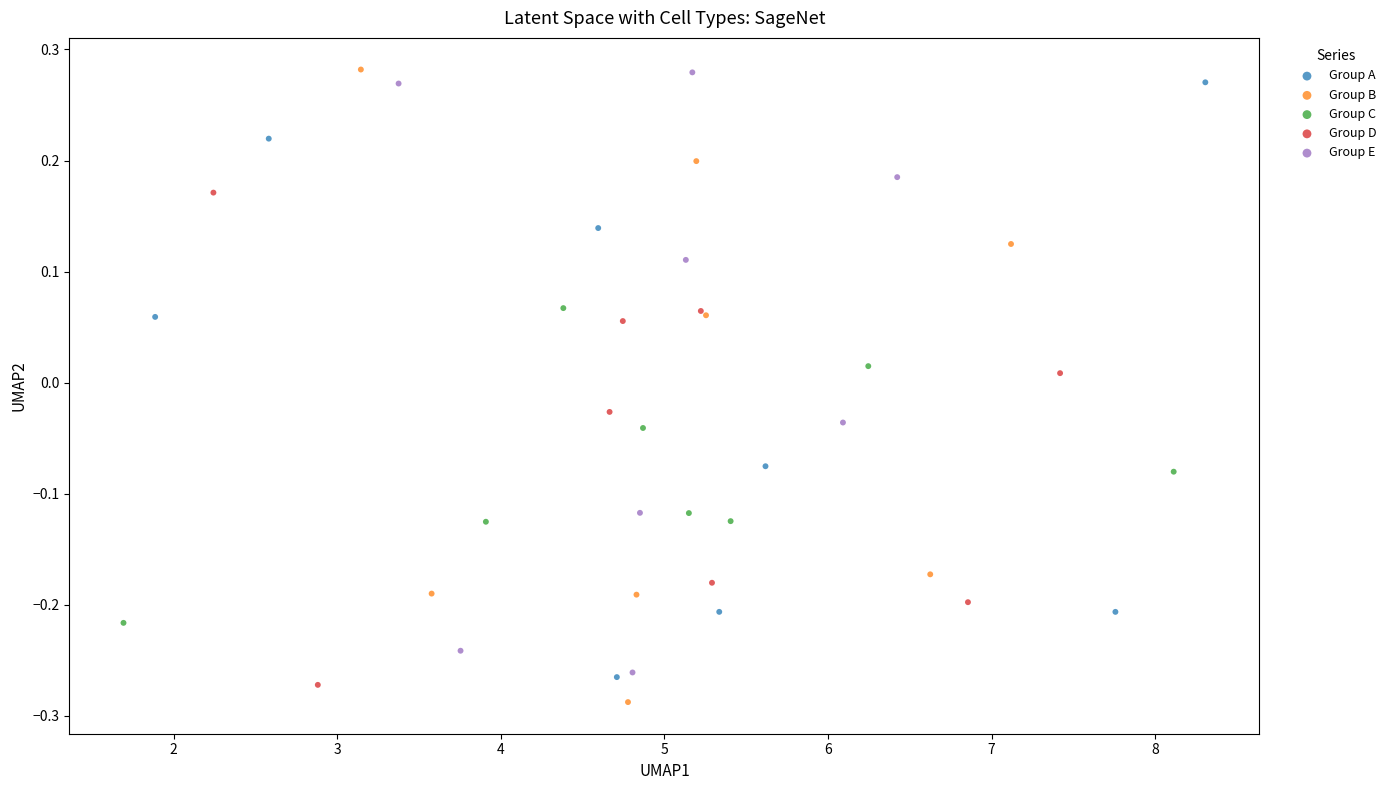

What are all the series names shown in the legend?

Group A, Group B, Group C, Group D, Group E